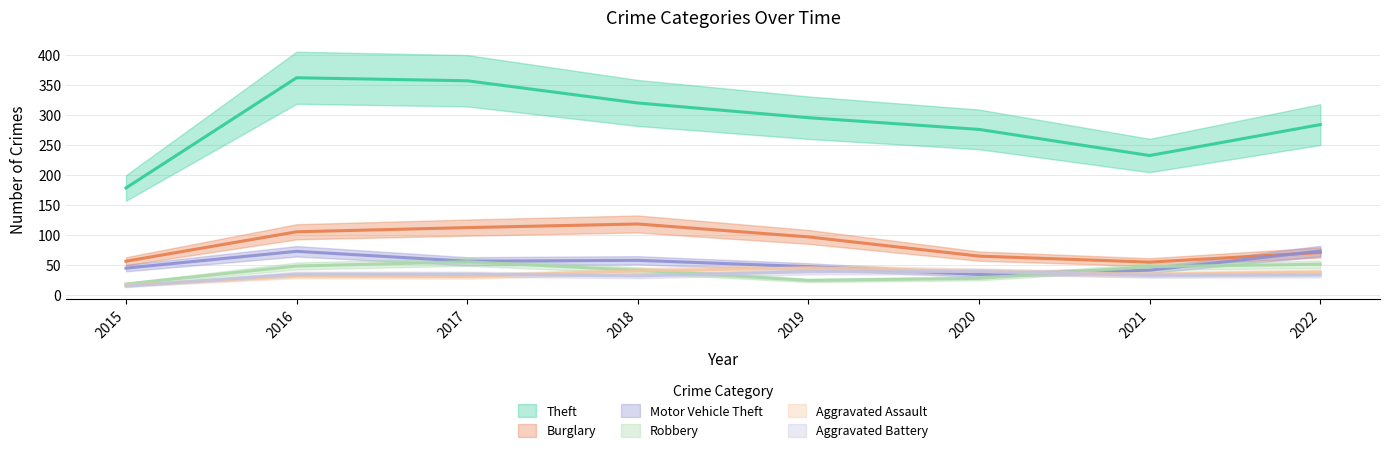

Is it true that Aggravated Assault equals 46 at 2022?

True